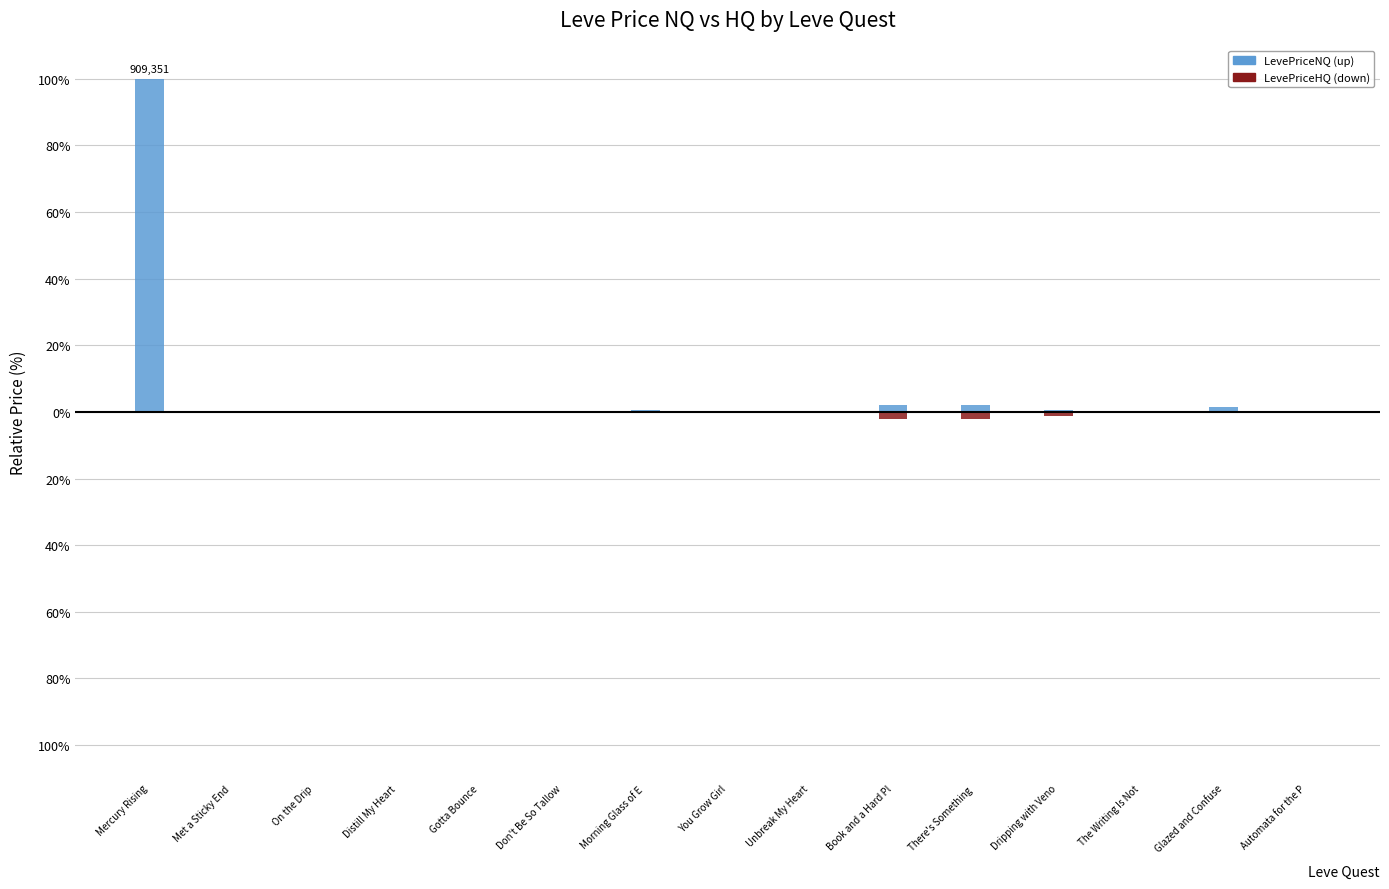

Which category has the highest value in the LevePriceNQ series?

Mercury Rising